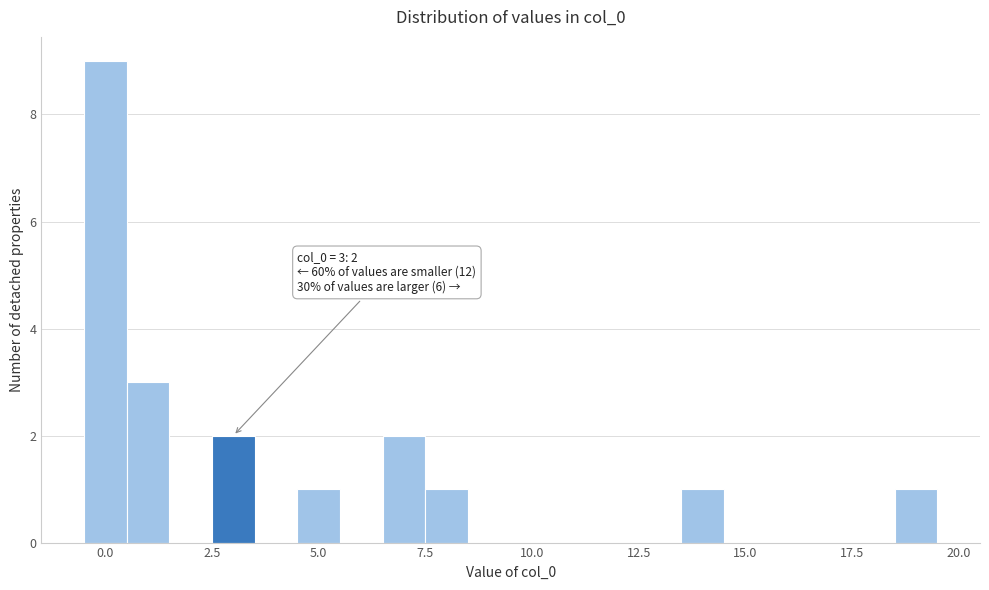

Around what value on the x-axis is the tallest bar? Give the approximate position of its centre, as read against the axis.

0.0